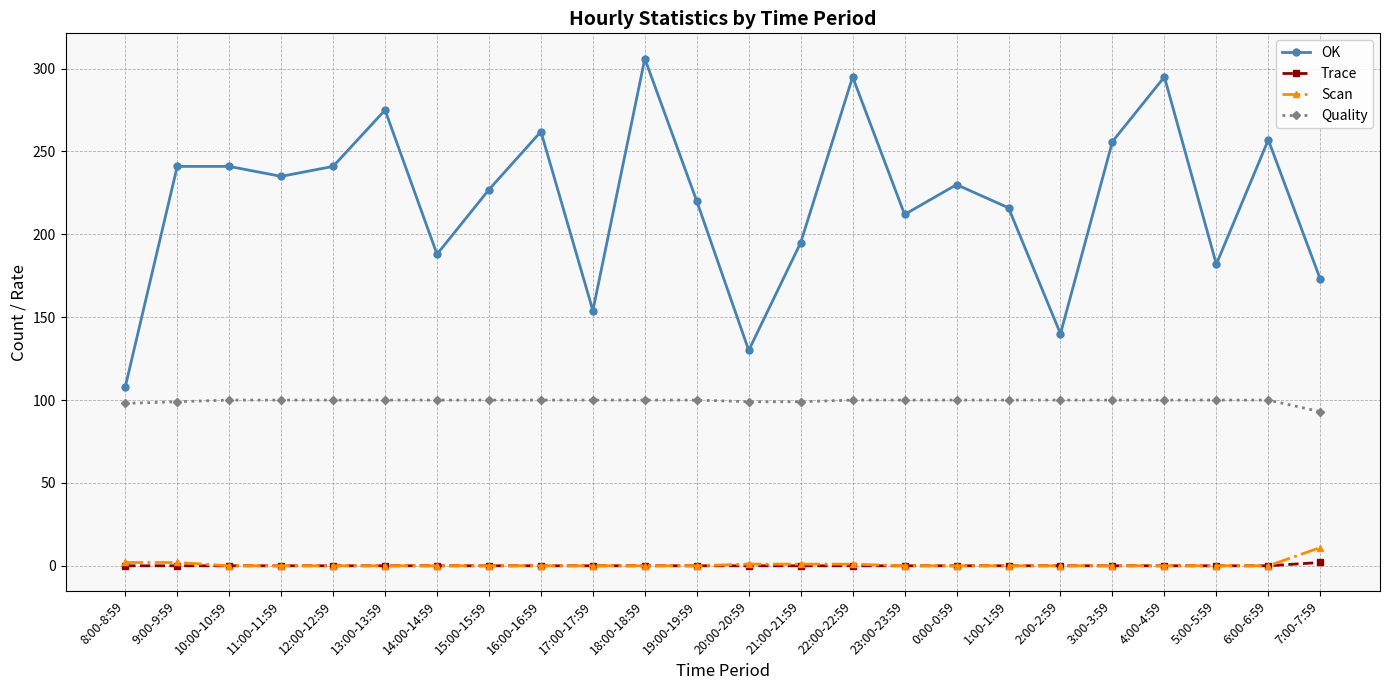

What is the total value across all series at 13:00-13:59?

375